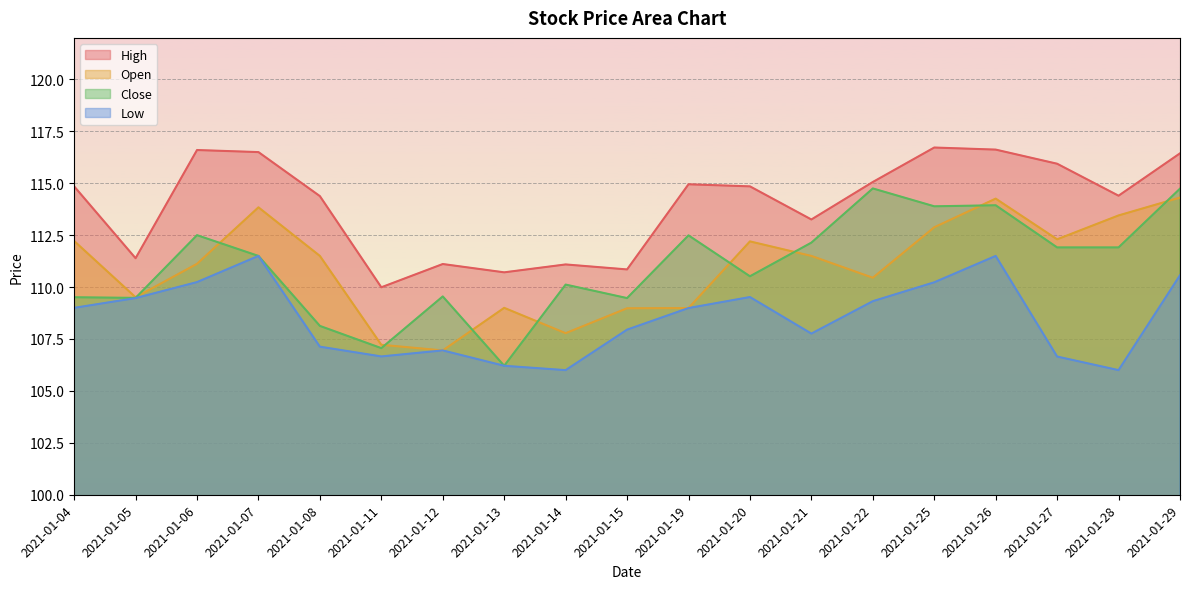

Which series changed the most between 2021-01-22 and 2021-01-26?

Open